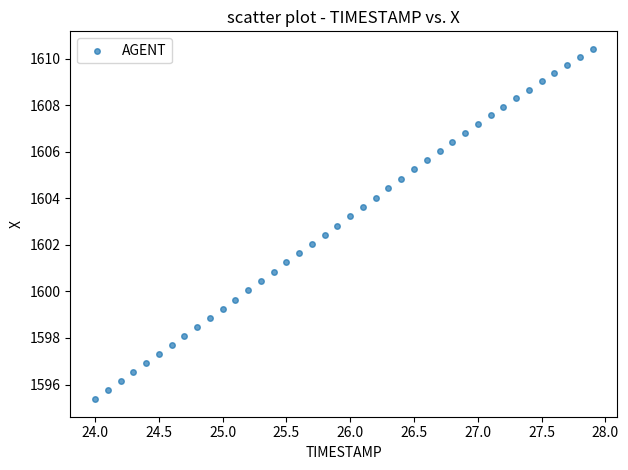

What is the range of X values (max minus min)?

3.9